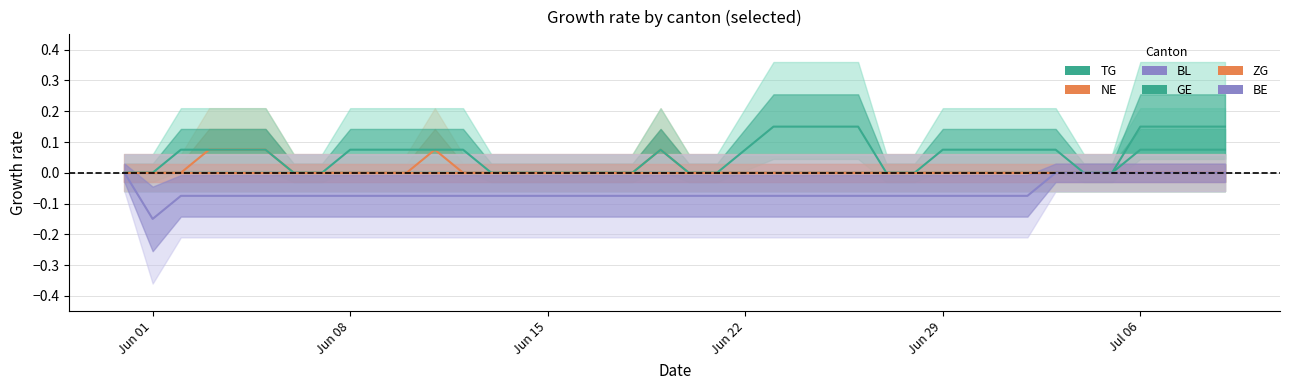

What is the spread (max minus min) of values at Jun 08?

0.1